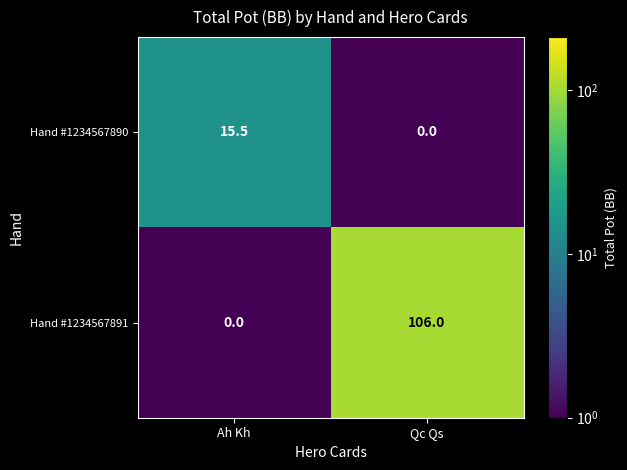

How many values in Hand #1234567891 are above zero?

1